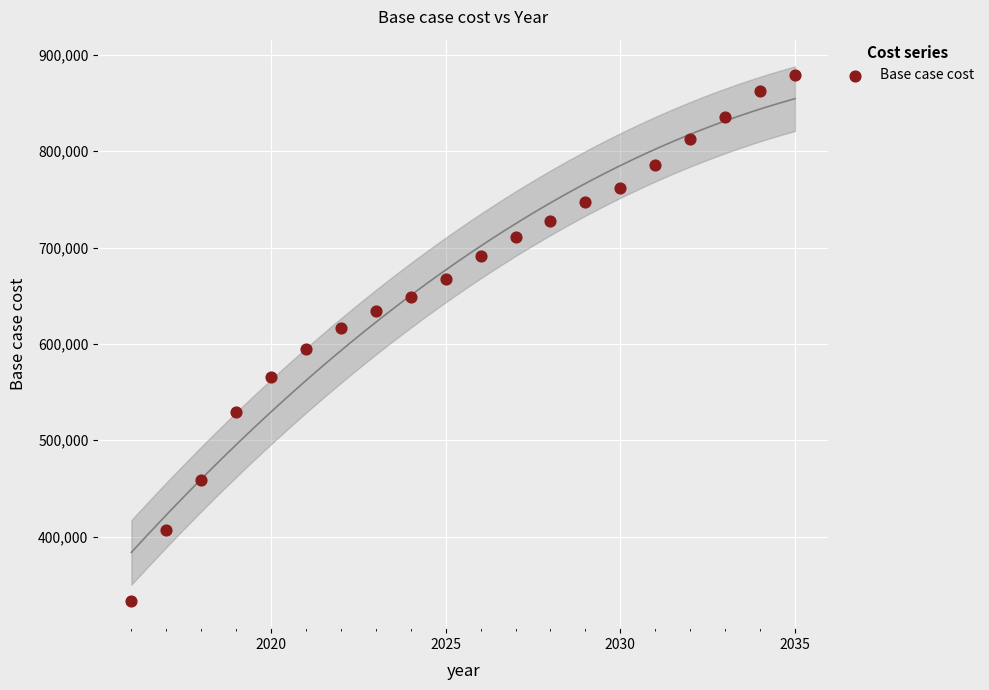

What is the range of Y values (max minus min)?

546394.5